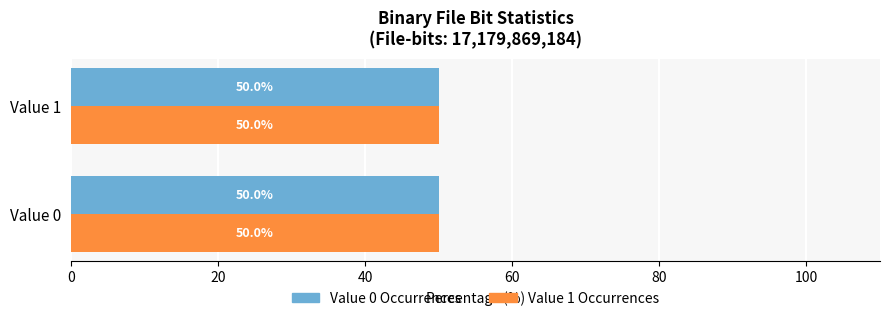

At how many categories does at least one series exceed 50?

2